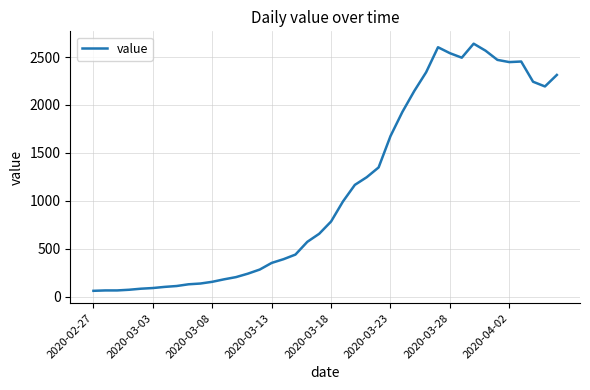

What is the minimum value shown in the chart?

61